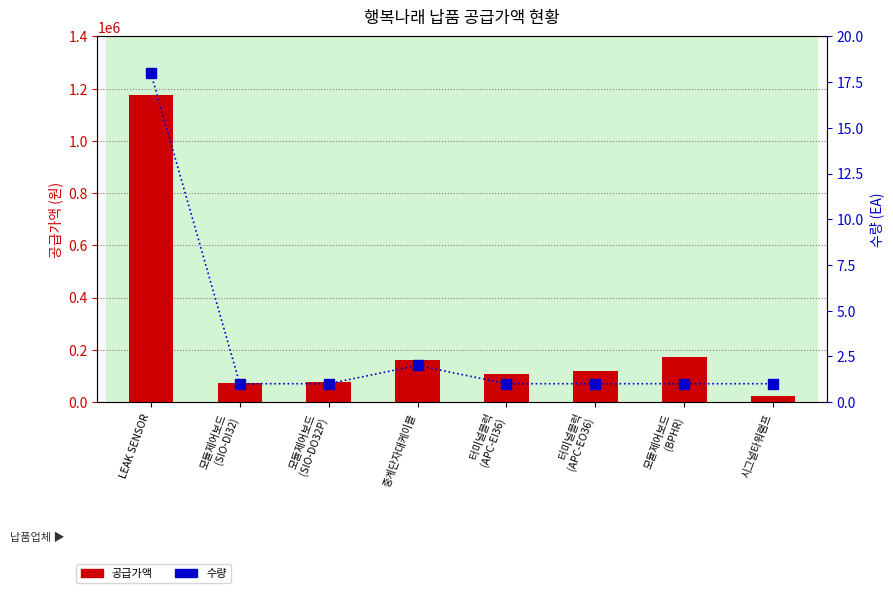

What is the minimum value shown in the chart?

1